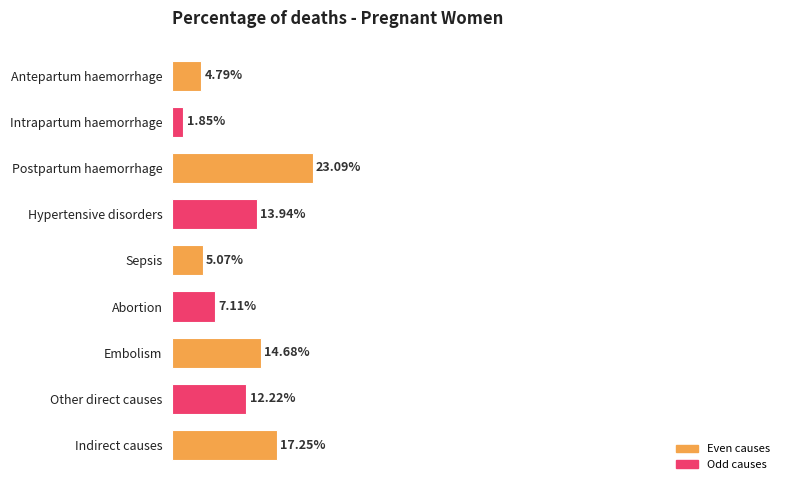

Are the bars horizontal?

Yes